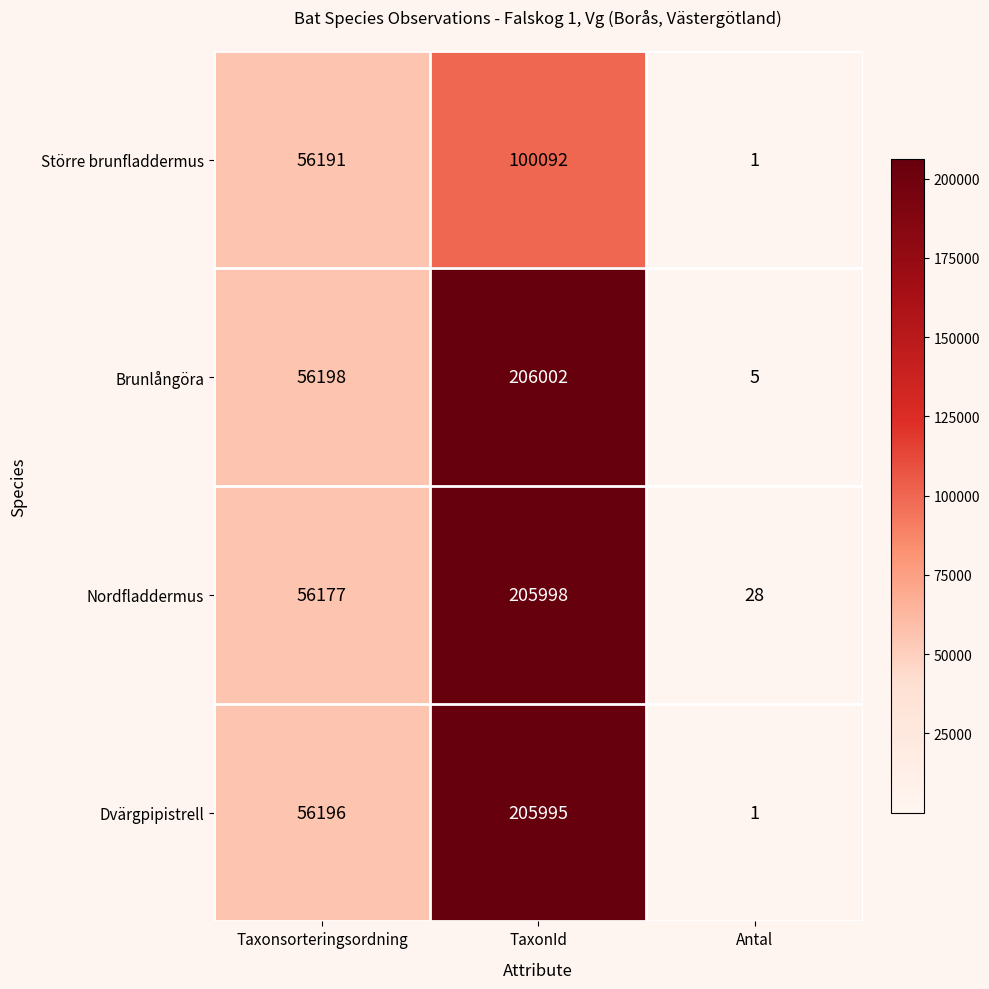

At how many categories does at least one series exceed 180153?

1